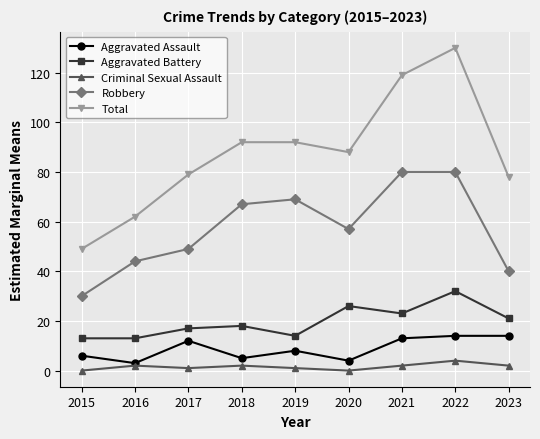

Where does the Robbery series first go above 57?

2018